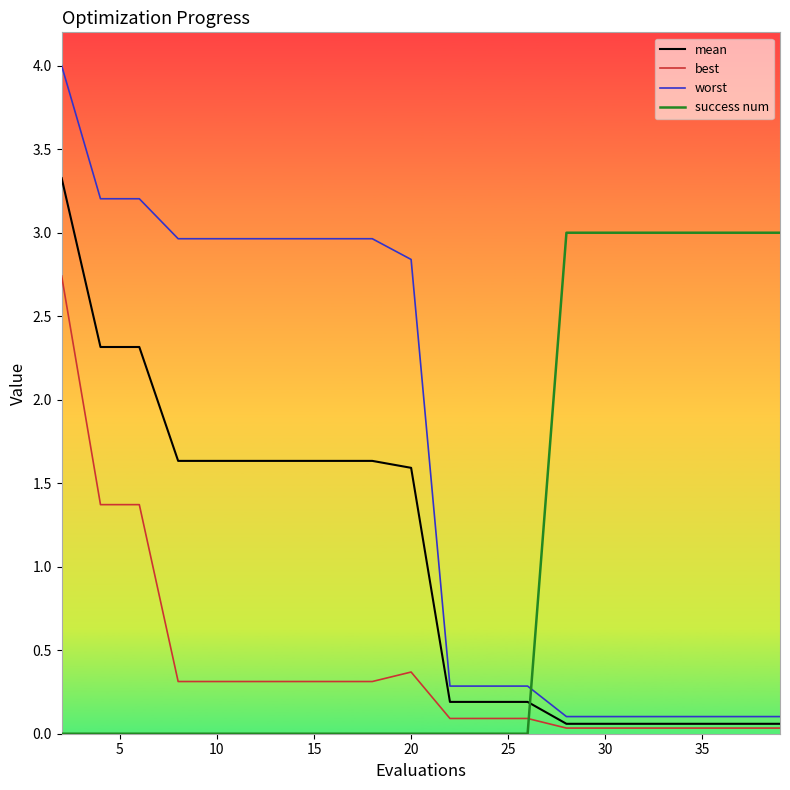

Does the chart display data point markers on the line(s)?

No